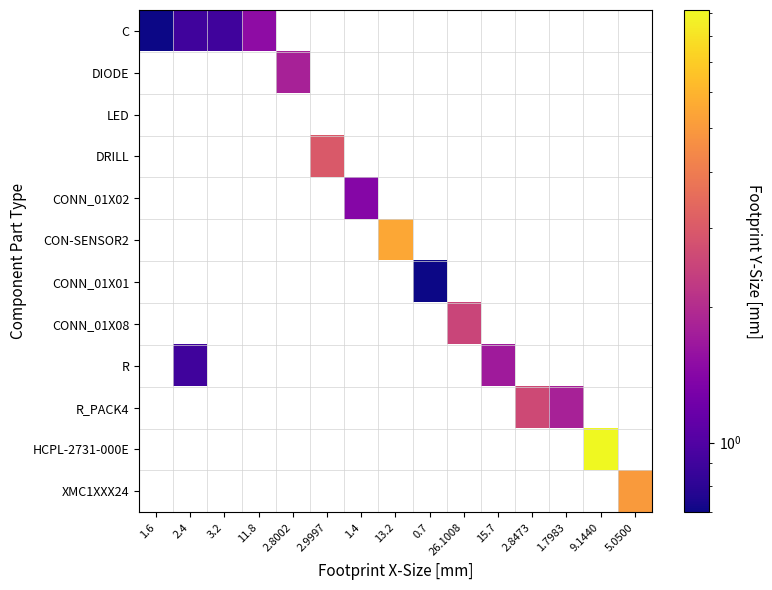

What is the smallest value displayed?

0.7